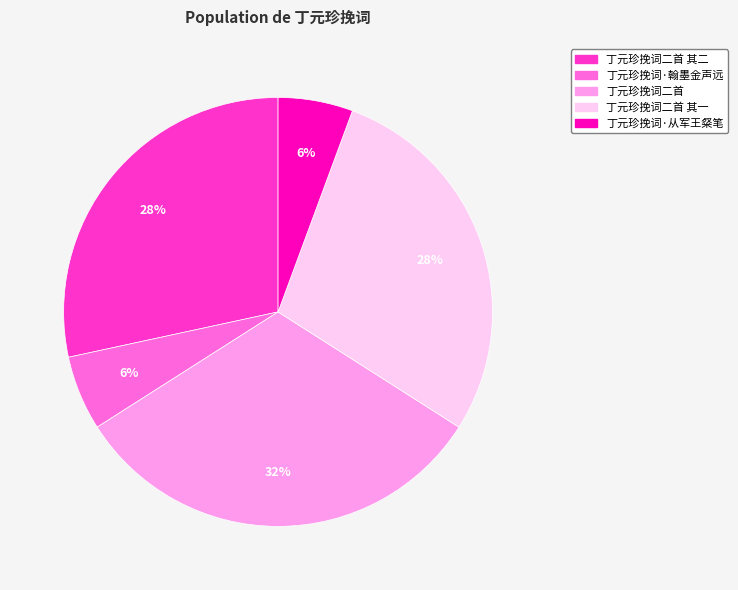

Between 丁元珍挽词二首 其一 and 丁元珍挽词二首, which is larger?

丁元珍挽词二首